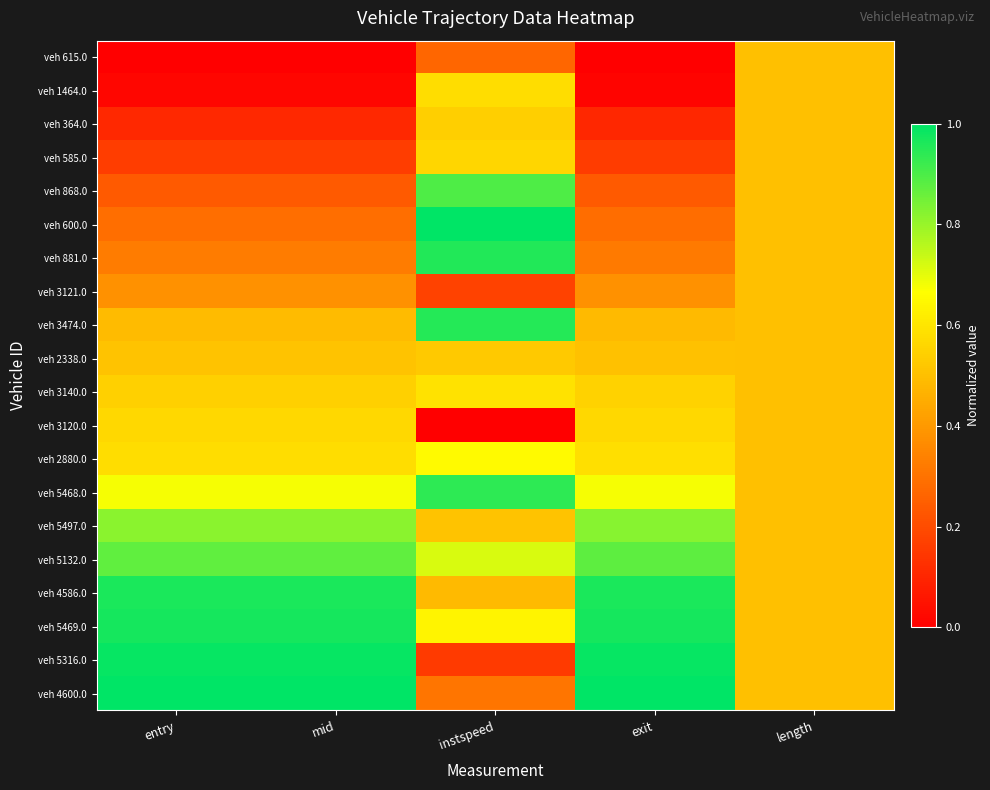

At length, list the series in order from largest to smallest.

veh 615.0, veh 1464.0, veh 364.0, veh 585.0, veh 868.0, veh 600.0, veh 881.0, veh 3121.0, veh 3474.0, veh 2338.0, veh 3140.0, veh 3120.0, veh 2880.0, veh 5468.0, veh 5497.0, veh 5132.0, veh 4586.0, veh 5469.0, veh 5316.0, veh 4600.0